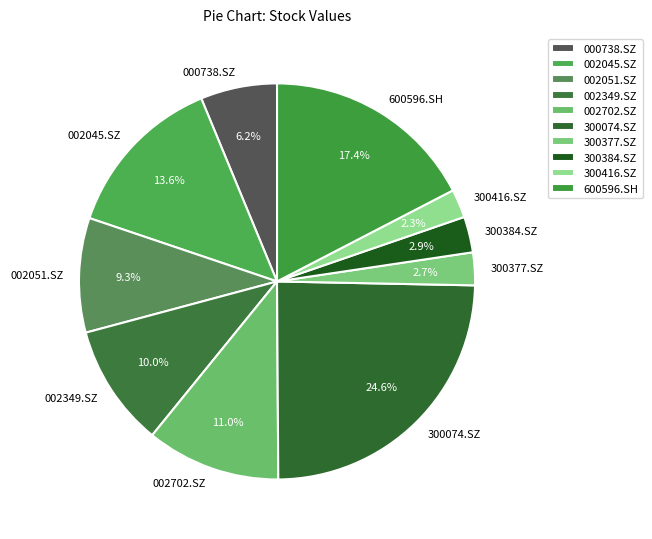

What is the largest slice in the pie chart?

300074.SZ